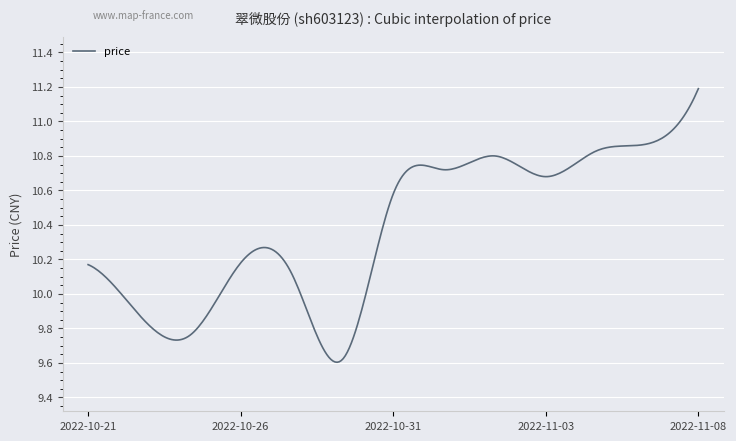

What is the difference between the maximum and minimum values?

1.6